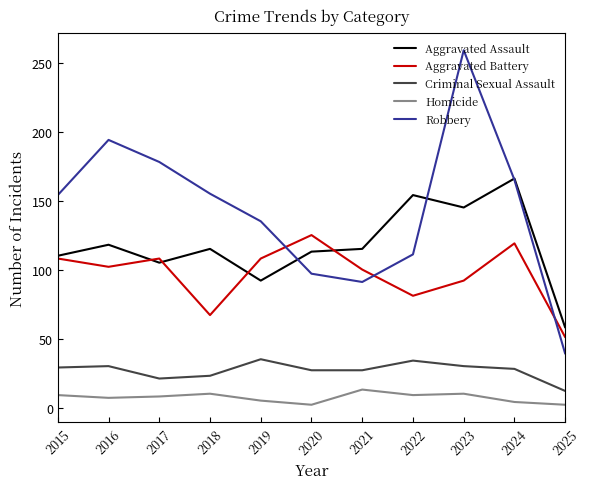

What is the minimum value for Aggravated Battery?

51